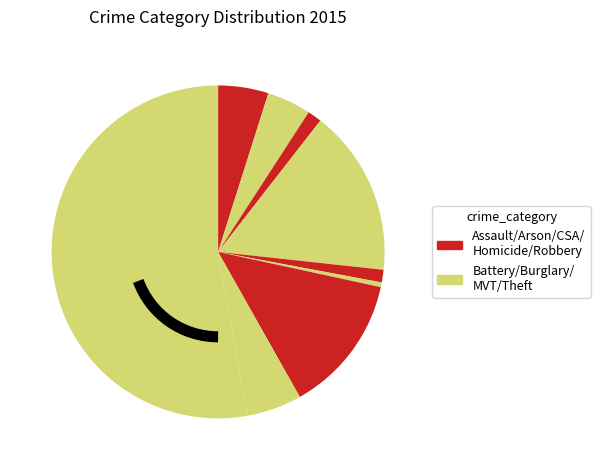

Count the number of slices in the pie.

9